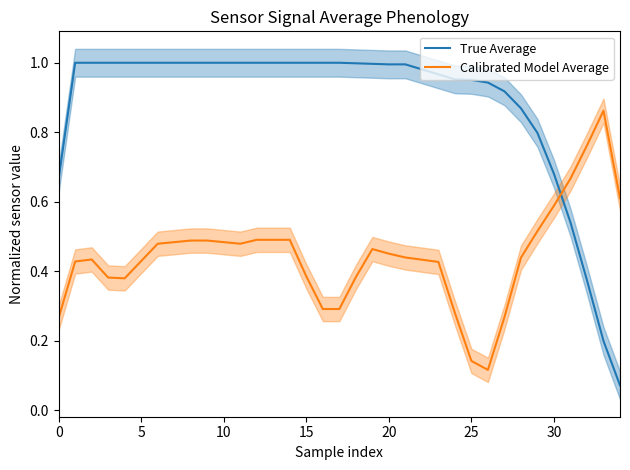

What is the greatest value displayed?

1.0